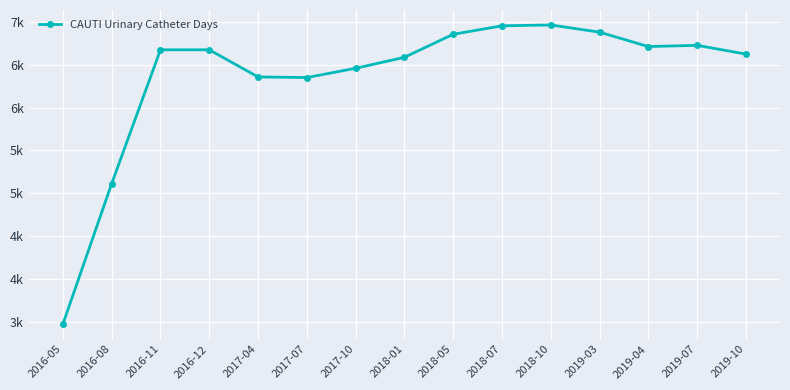

True or false: the data shows 6351 at 2017-07.

True